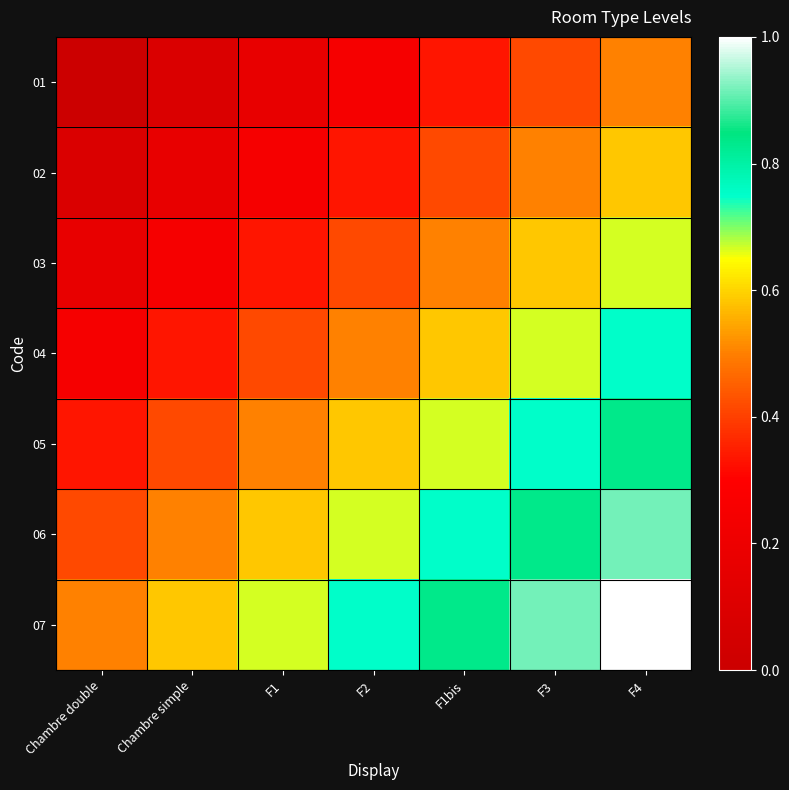

Count the number of data series in this chart.

7